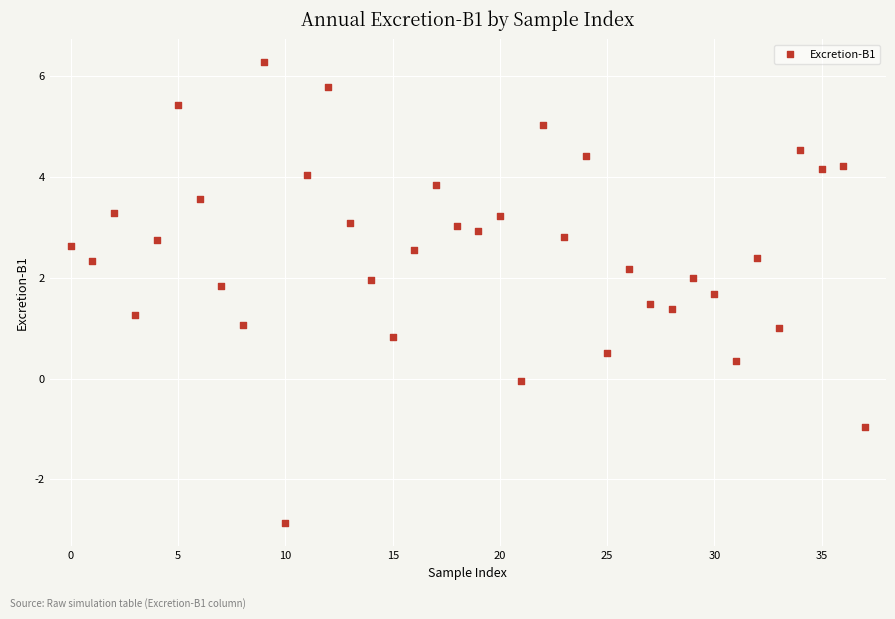

What is the range of Y values (max minus min)?

9.1